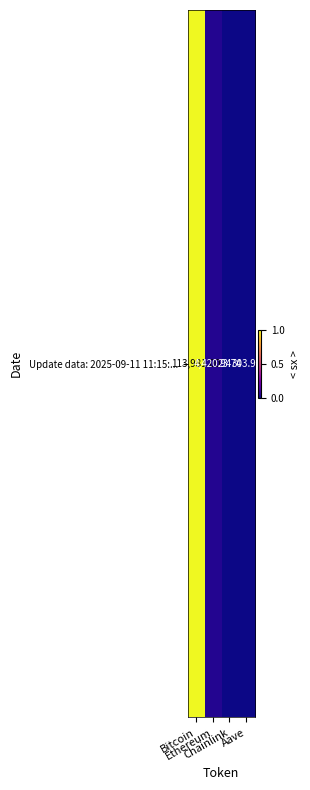

Which has a higher value, Bitcoin or Aave?

Bitcoin